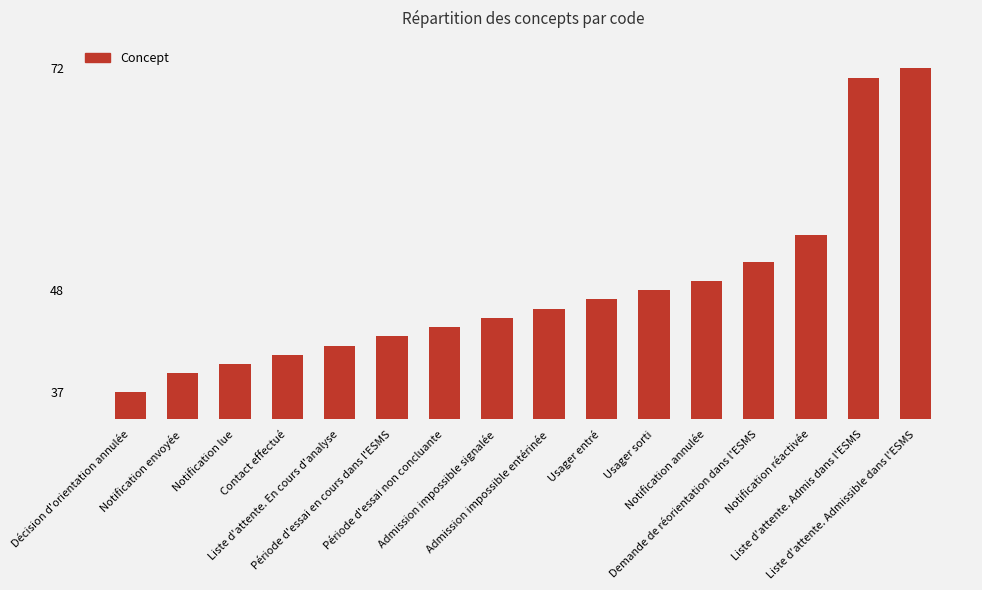

What is the sum of the values at Notification lue and Notification annulée?

89